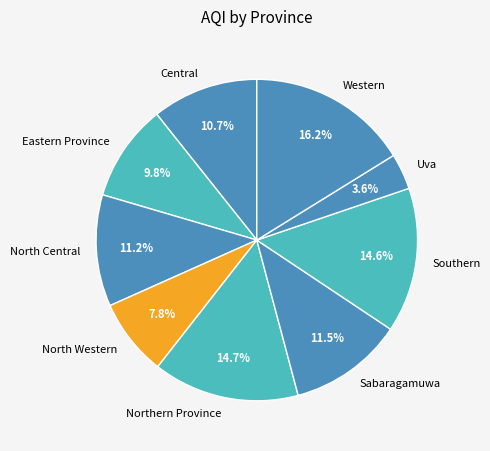

What percentage is the Uva slice, to the nearest percent?

4%